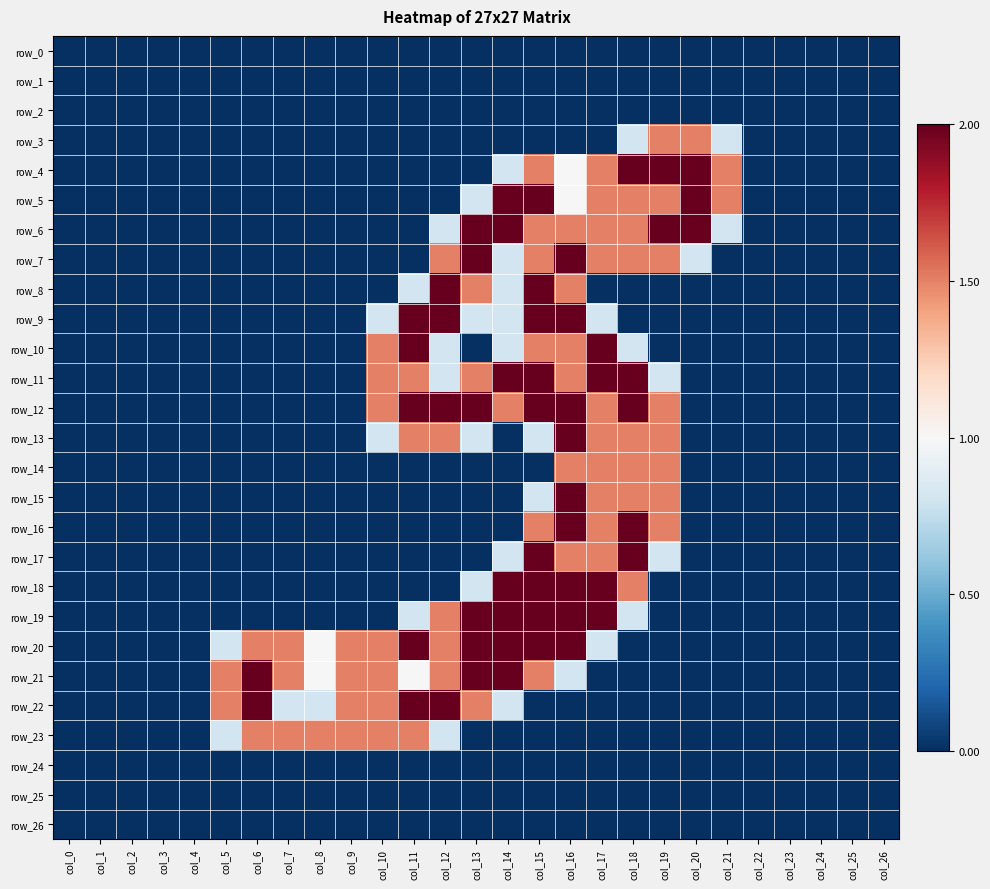

What is the difference between the highest and lowest values at col_7?

1.5